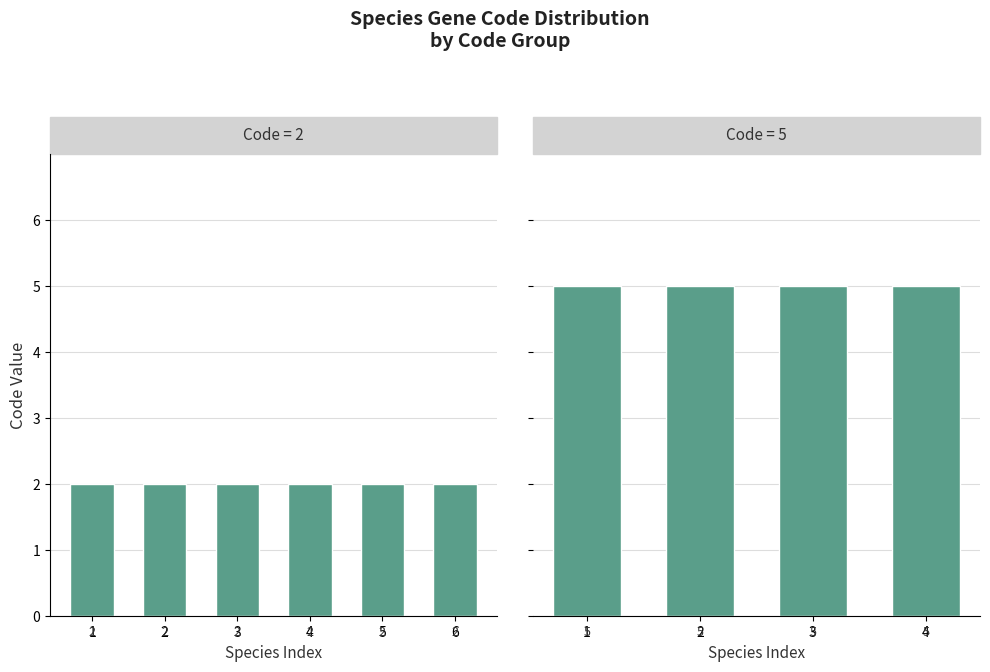

Which series has the largest range (max minus min)?

Code